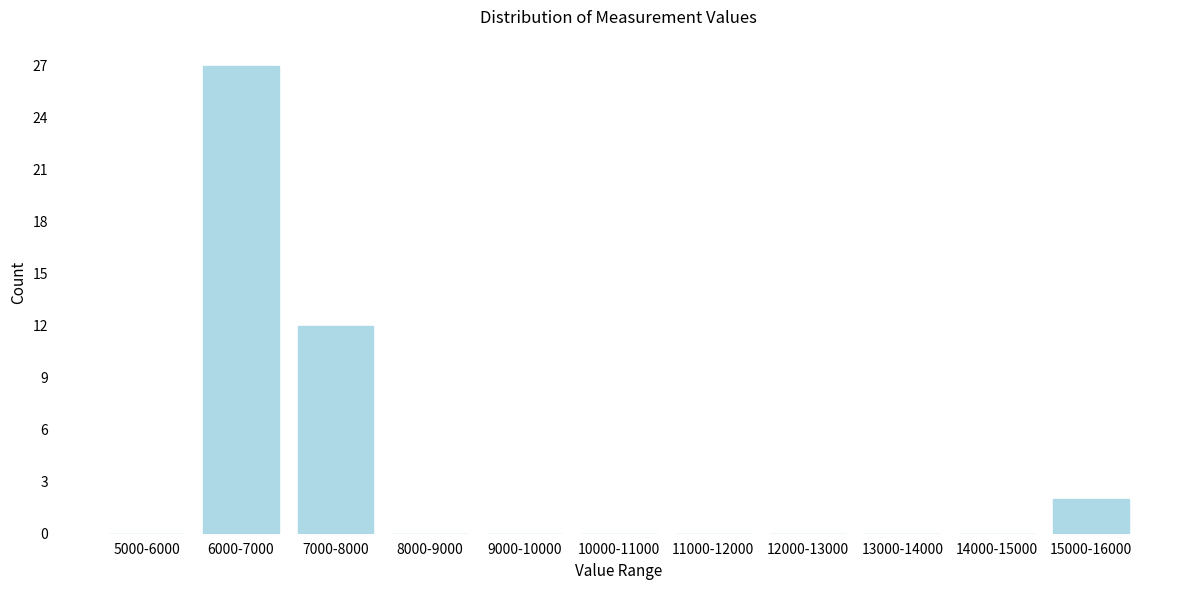

Reading left to right, list all the values displayed in this chart.

5000-6000=0	6000-7000=27	7000-8000=12	8000-9000=0	9000-10000=0	10000-11000=0	11000-12000=0	12000-13000=0	13000-14000=0	14000-15000=0	15000-16000=2